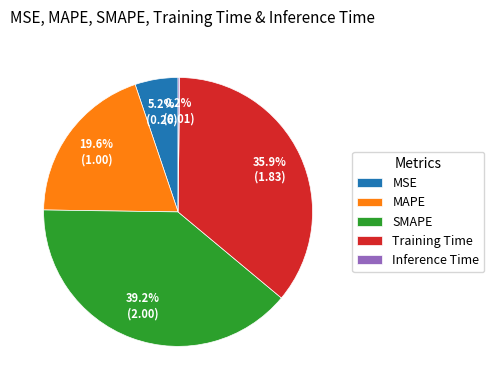

Is there a majority slice in this chart?

No